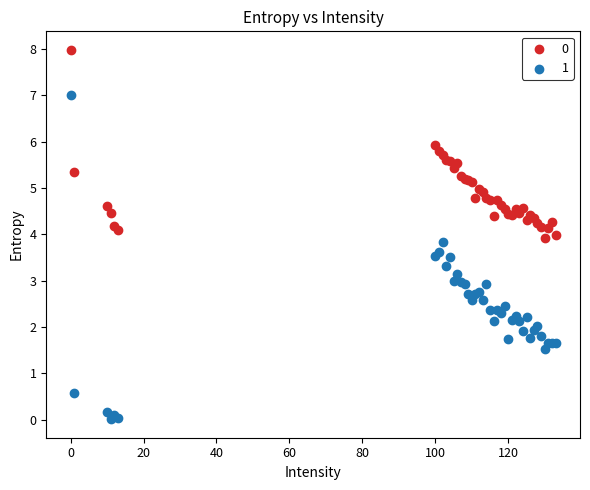

What is the X range (max minus min) for the scatter plot?

133.0